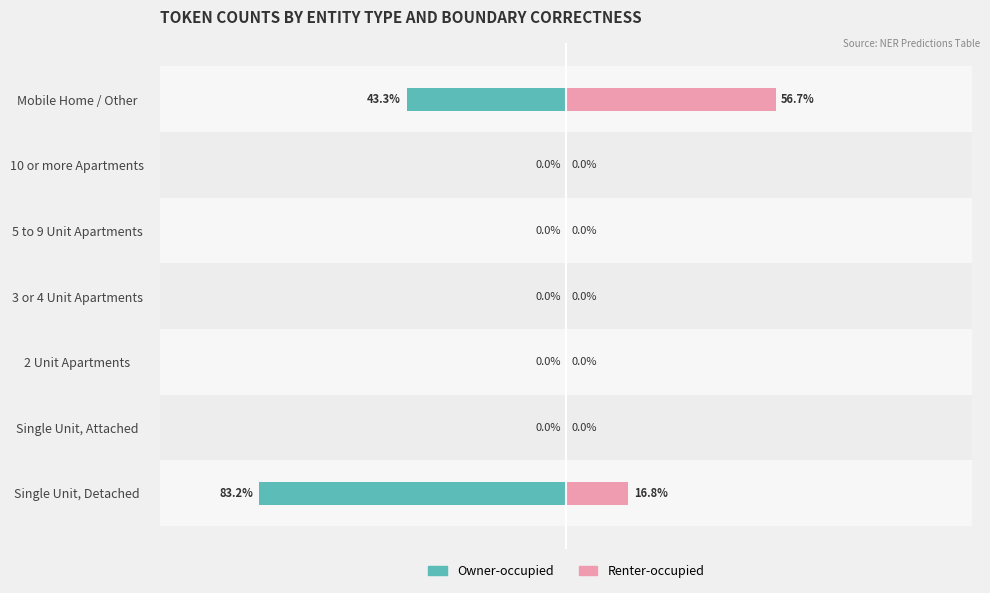

What is the sum of all Renter-occupied values?

73.5